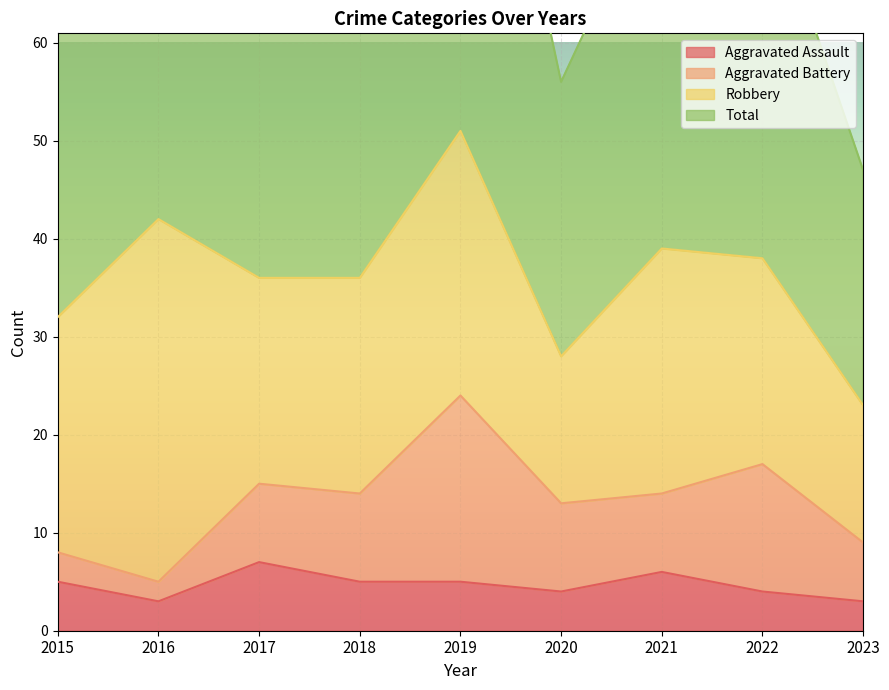

True or false: Aggravated Assault and Total cross at least once.

False